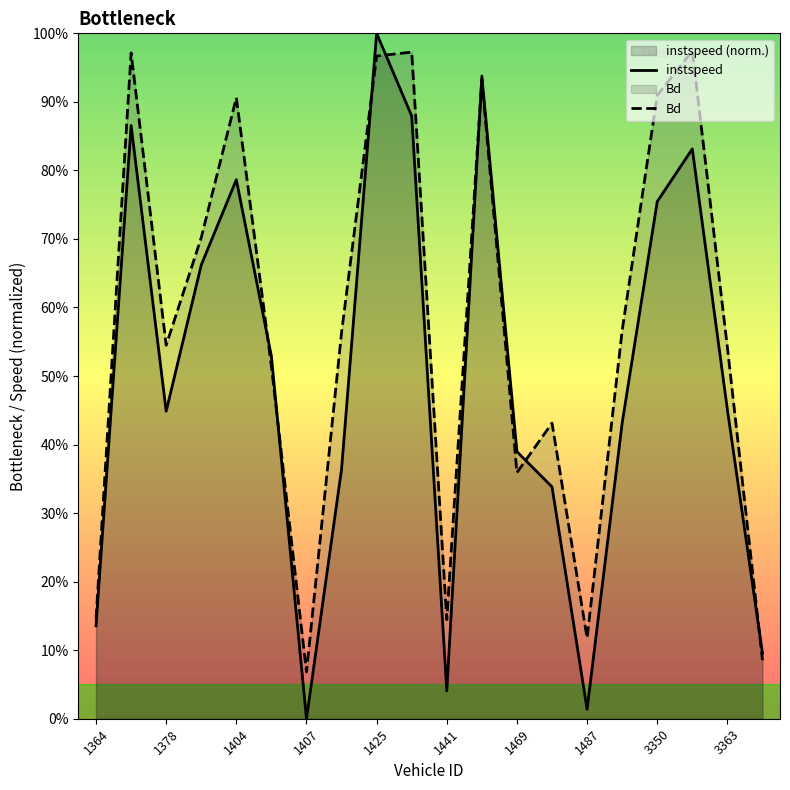

Does the chart have visible grid lines?

No